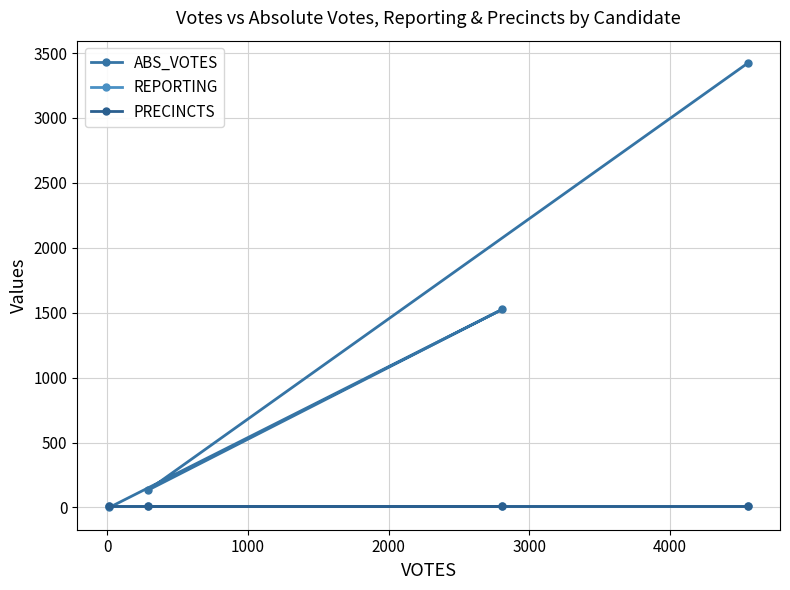

Which series has the largest range (max minus min)?

ABS_VOTES